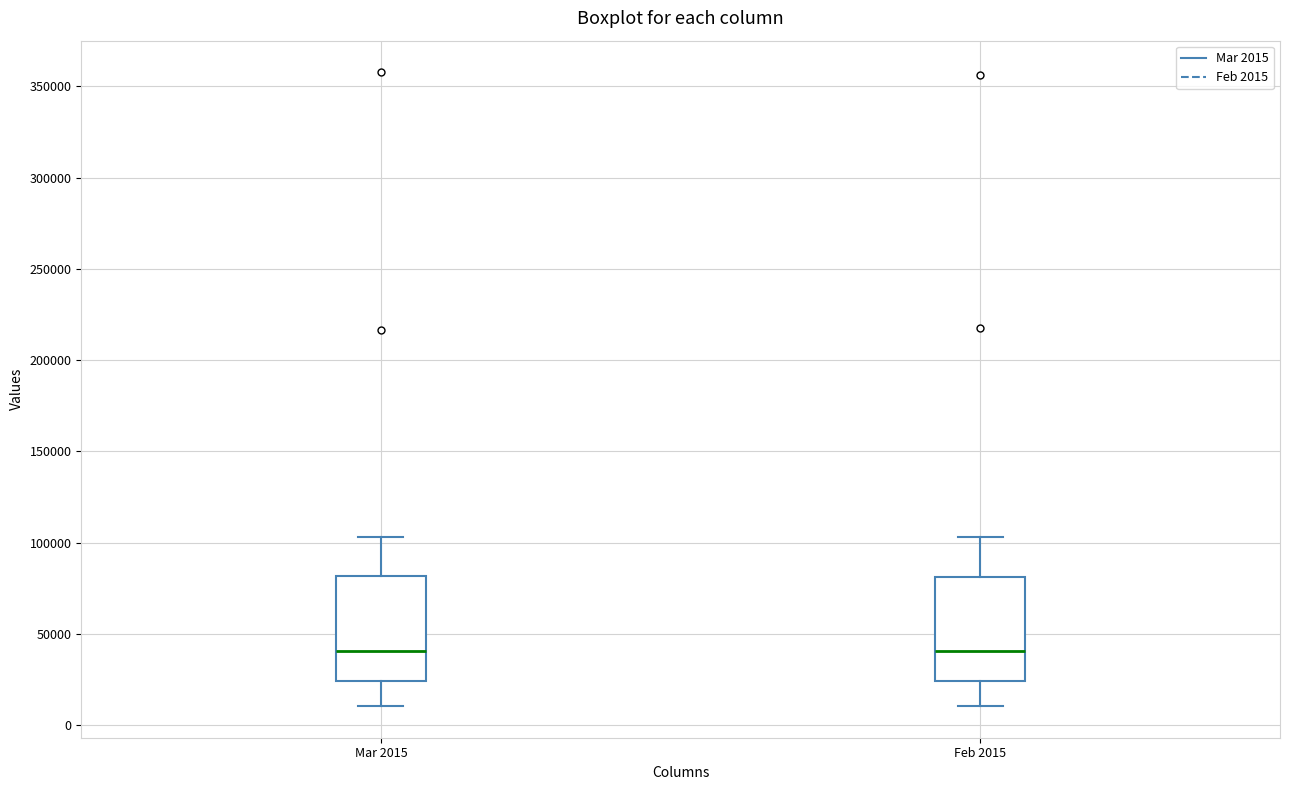

Reading left to right, read every box against the y-axis: the position of its median line, the range the box covers, and the ends of its whiskers. The values are not printed on the chart, so give them approximately, as read against the axis.

Mar 2015: median 40000, box 25000 to 80000, whiskers 10000 to 105000
Feb 2015: median 40000, box 25000 to 80000, whiskers 10000 to 105000